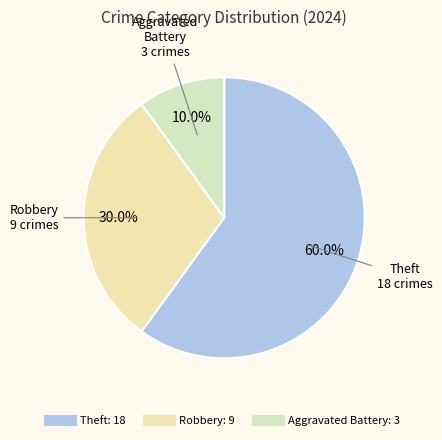

Count the number of slices in the pie.

3